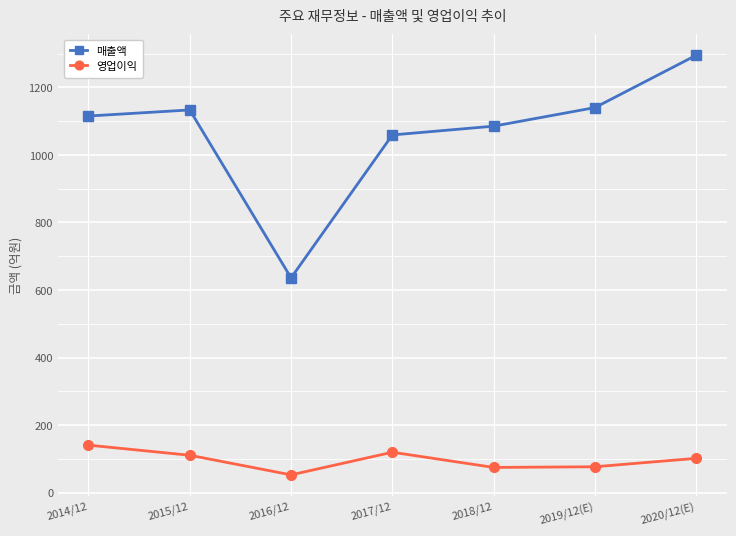

At which label does 영업이익 first exceed 102?

2014/12